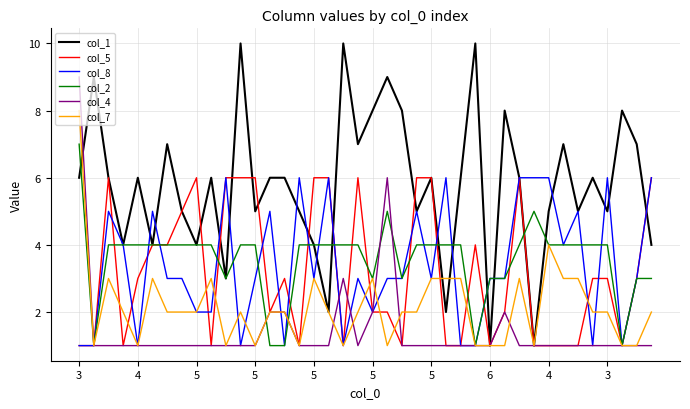

Which series has the widest spread of values?

col_1